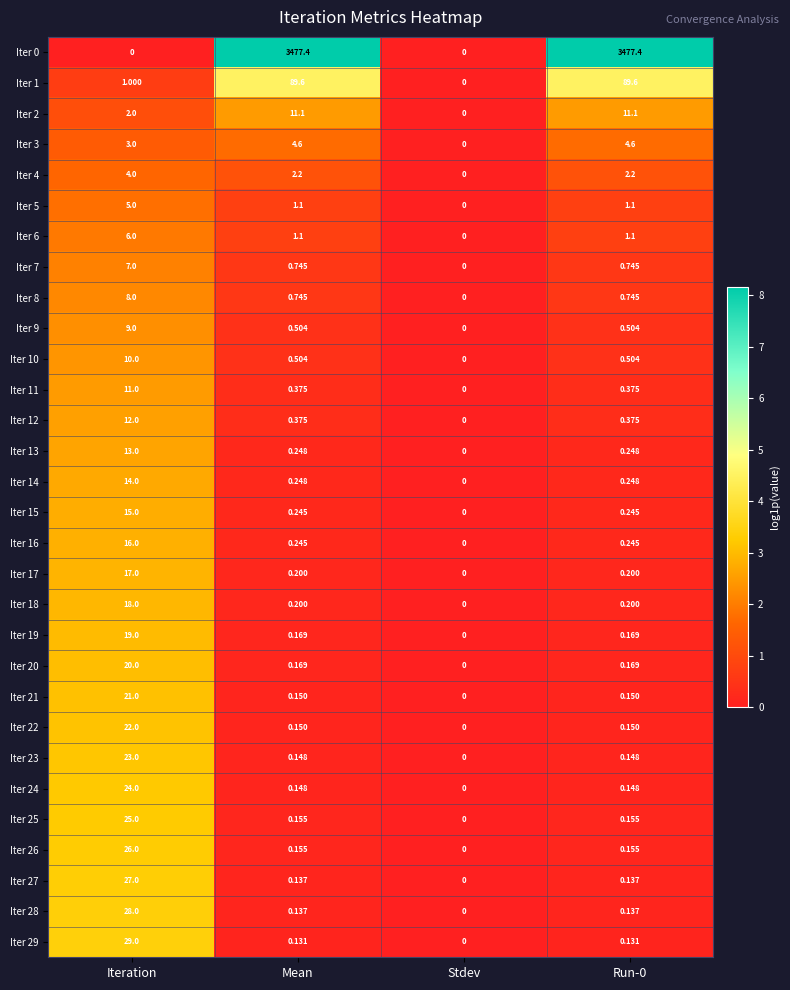

Which category has the highest value in the Iter 9 series?

Iteration